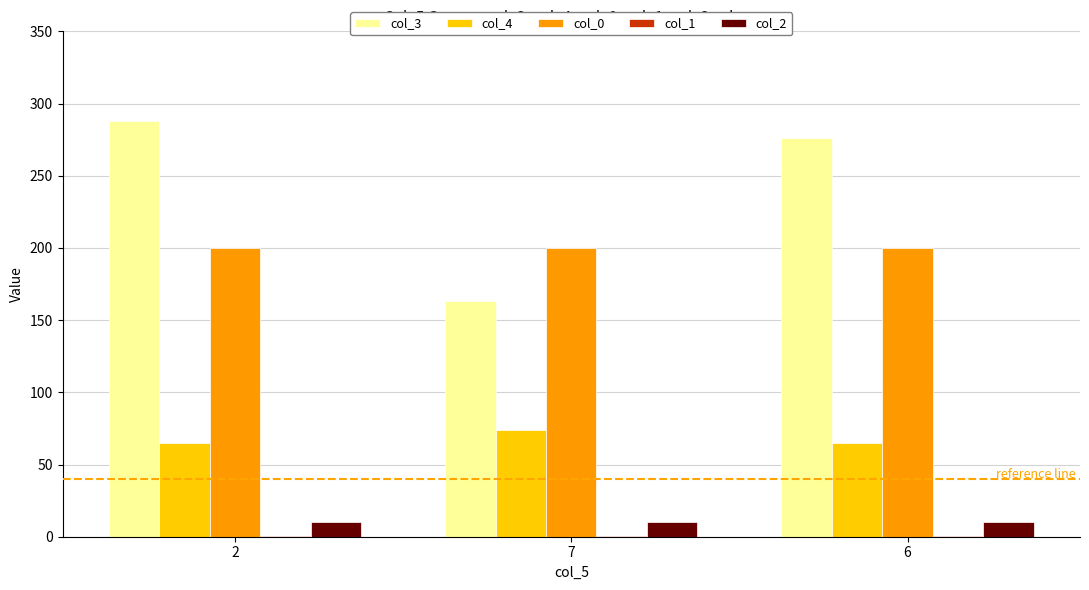

What is the spread (max minus min) of values at 7?

199.5